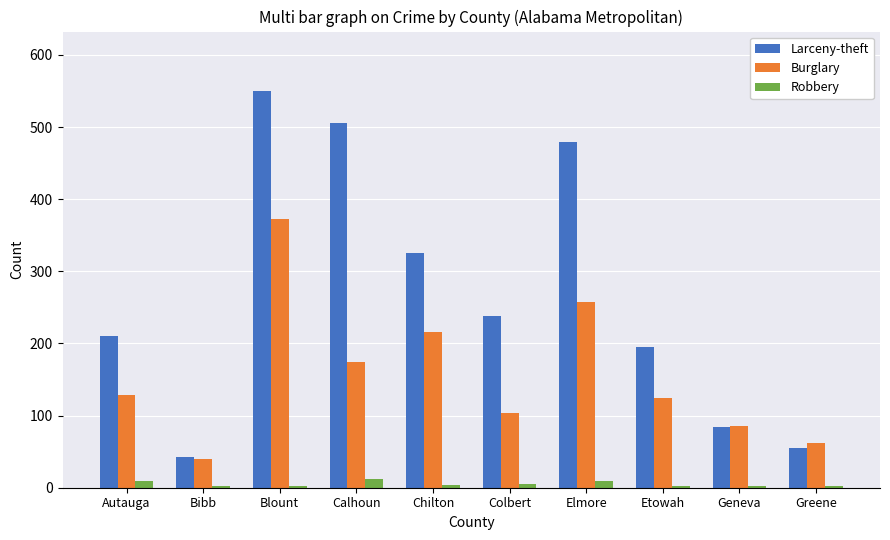

What is the greatest value displayed?

550